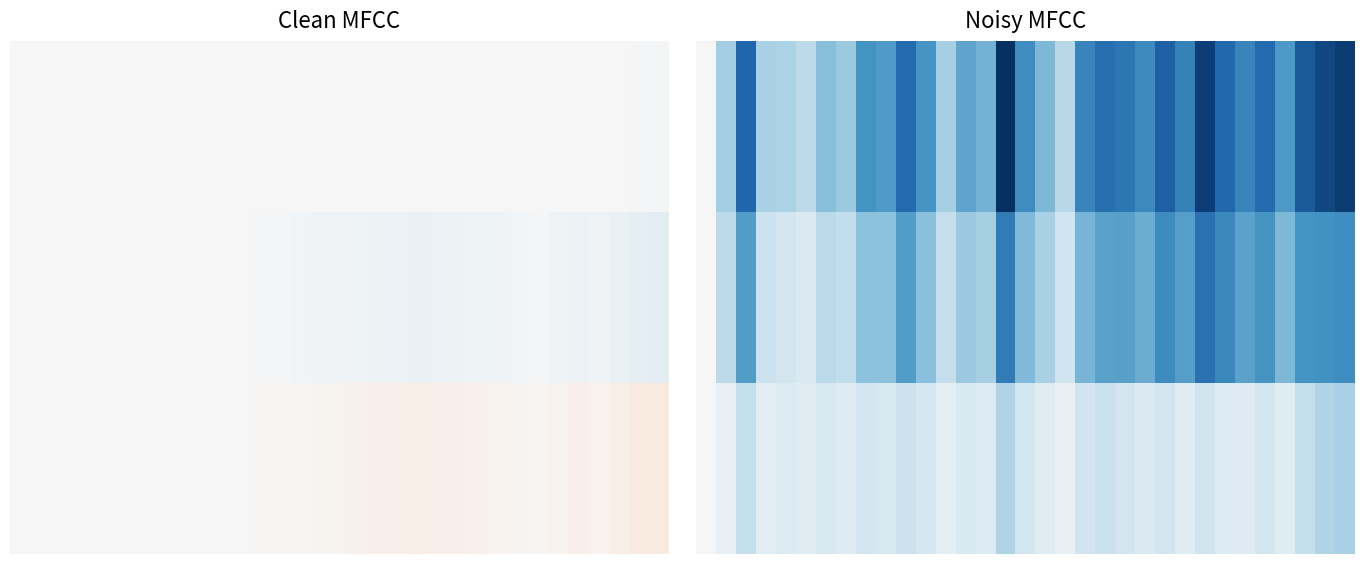

Reading left to right, what are all the values shown in this chart?

row_0: 0.0	-7.9	-18.1	-7.5	-7.2	-5.9	-9.8	-8.6	-13.7	-13.0	-17.7	-13.6	-7.6	-12.1	-10.8	-22.9	-14.3	-10.4	-6.3	-15.2	-17.2	-16.6	-14.6	-18.7	-15.5	-21.6	-18.0	-15.1	-17.8	-13.1	-19.3	-20.9	-21.8
row_1: 0.0	-6.0	-12.7	-4.8	-4.1	-3.2	-6.2	-5.6	-9.4	-9.4	-12.7	-9.6	-5.4	-8.6	-7.7	-16.0	-10.1	-7.5	-4.5	-10.6	-12.2	-12.4	-11.3	-14.4	-12.7	-17.0	-14.8	-12.2	-13.5	-10.3	-13.8	-13.9	-14.3
row_2: 0.0	-1.9	-5.4	-2.7	-3.1	-2.7	-3.7	-3.0	-4.3	-3.6	-5.0	-4.0	-2.2	-3.6	-3.2	-6.9	-4.2	-2.9	-1.8	-4.6	-5.1	-4.3	-3.2	-4.3	-2.8	-4.5	-3.2	-2.9	-4.3	-2.8	-5.5	-6.9	-7.5